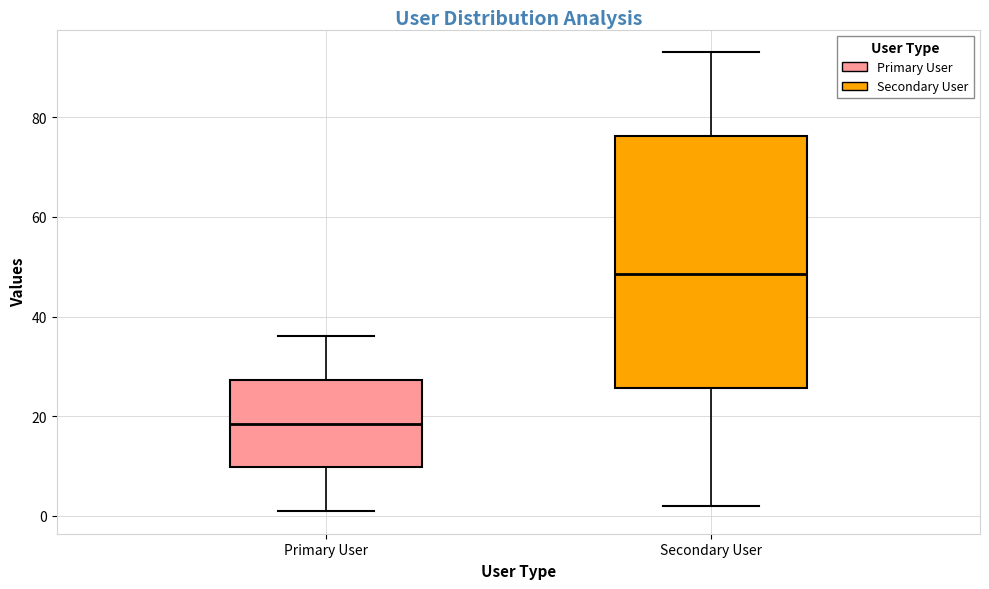

Reading left to right, transcribe this box plot: for each box, give where its median line is, the range the box spans, and where its two whiskers end, as read against the y-axis. The values are not printed on the chart, so give them approximately, as read against the axis.

Primary User: median 18, box 10 to 28, whiskers 2 to 36
Secondary User: median 48, box 26 to 76, whiskers 2 to 94